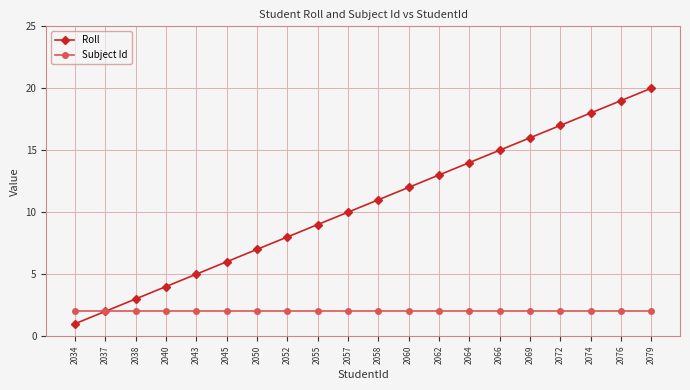

What is the highest value of the Subject Id series?

2